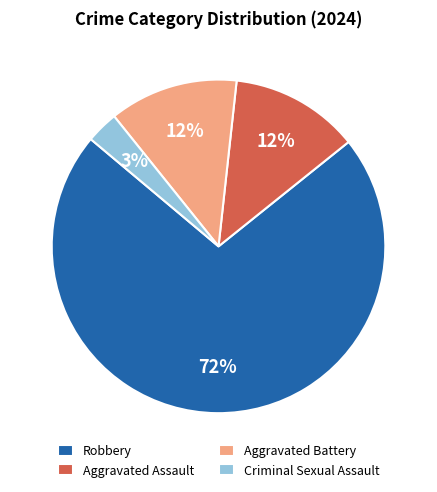

What is the smallest slice in the pie chart?

Criminal Sexual Assault